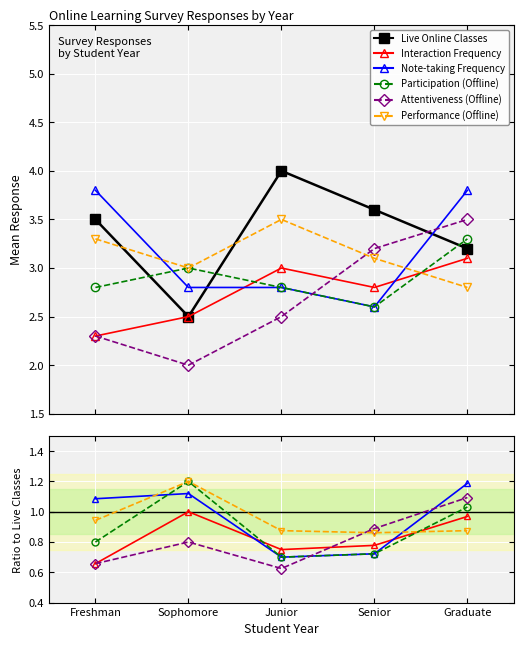

Reading left to right, what are all the values shown in this chart?

Live Online Classes: 3.5	2.5	4.0	3.6	3.2
Interaction Frequency: 0.7	1.0	0.7	0.8	1.0
Note-taking Frequency: 1.1	1.1	0.7	0.7	1.2
Participation (Offline): 0.8	1.2	0.7	0.7	1.0
Attentiveness (Offline): 0.7	0.8	0.6	0.9	1.1
Performance (Offline): 0.9	1.2	0.9	0.9	0.9